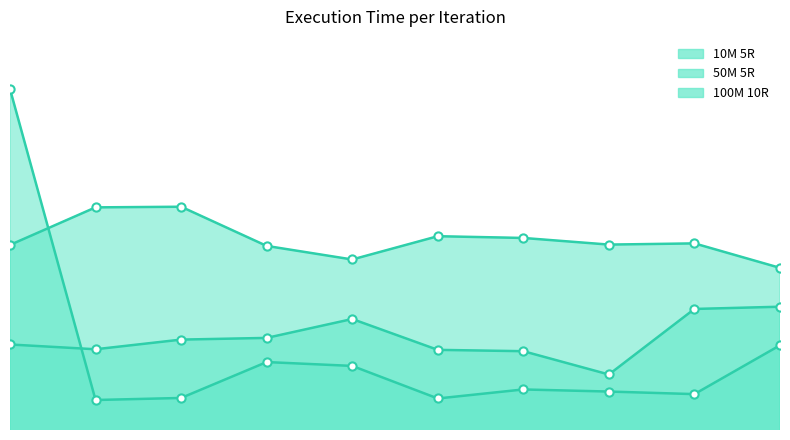

What is the total value across all series at 9?

15.7